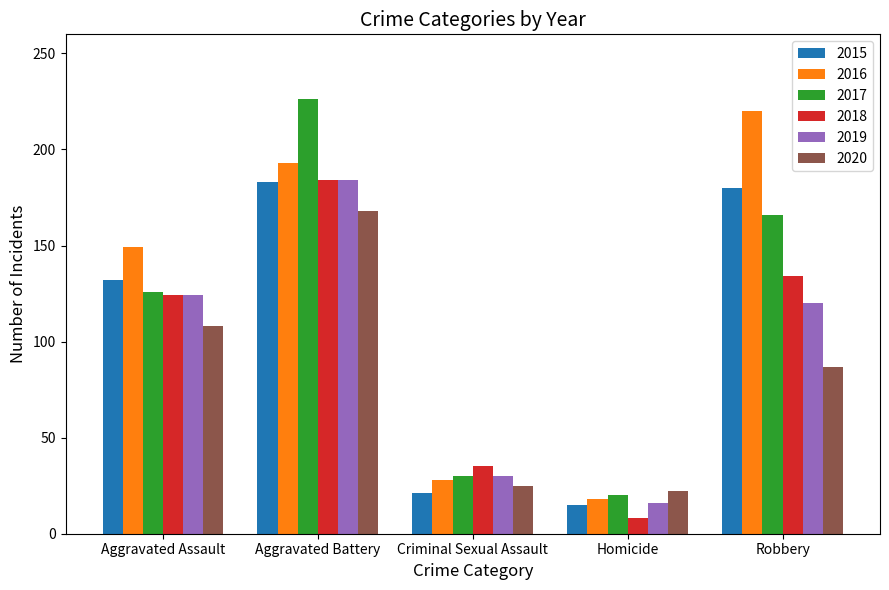

What is the maximum value shown in the chart?

226